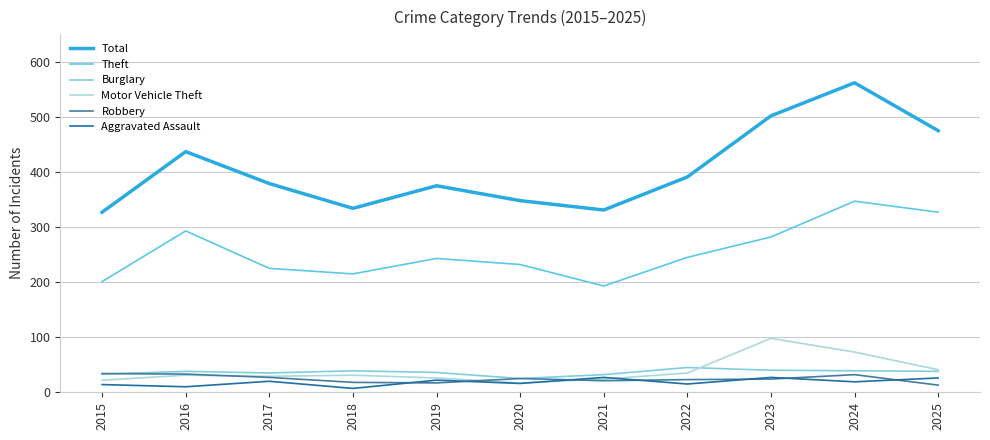

What is the maximum value for Theft?

347